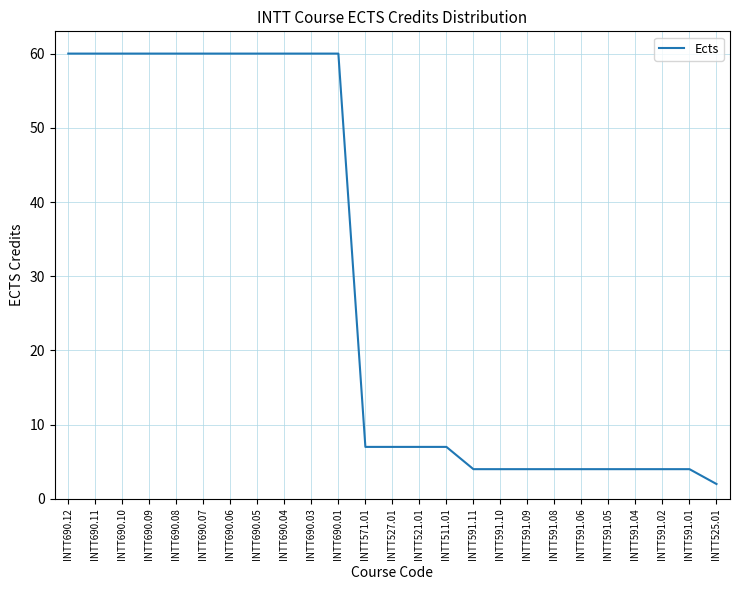

What position from the right is INTT591.05?

5